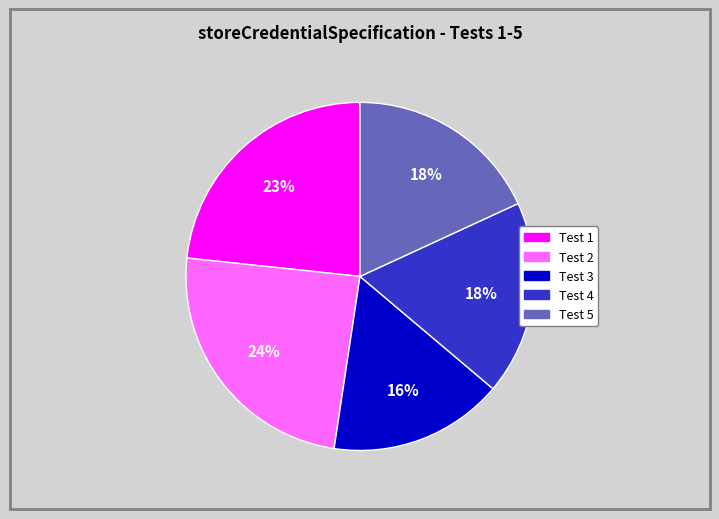

Which slice is the largest?

Test 2